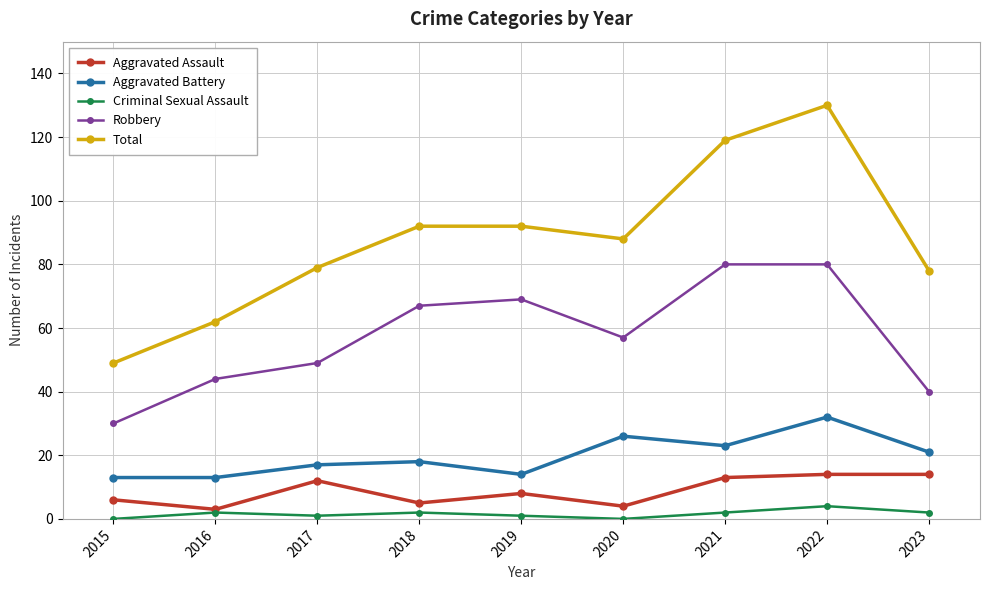

True or false: Robbery and Aggravated Assault intersect in this chart.

False